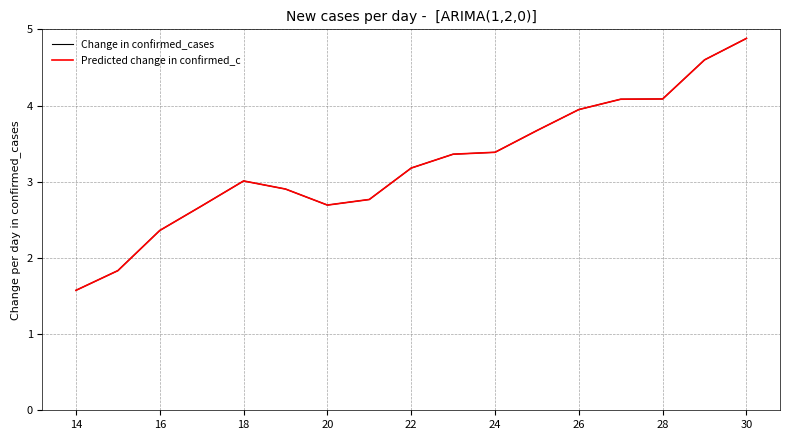

List the series in order of their peak value, lowest first.

Change in confirmed_cases, Predicted change in confirmed_c